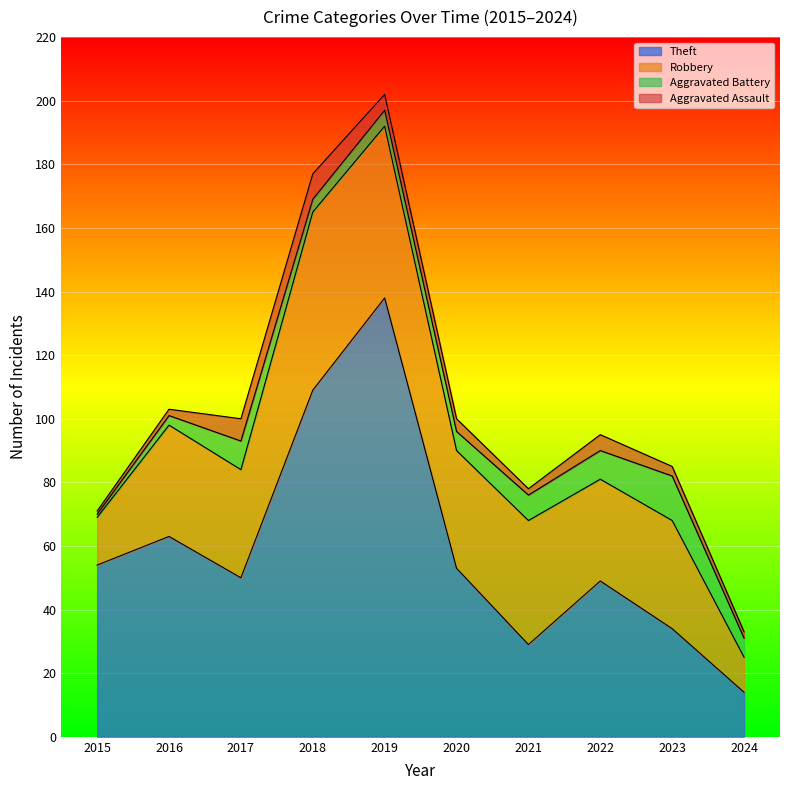

Is it true that Theft equals 49 at 2022?

True